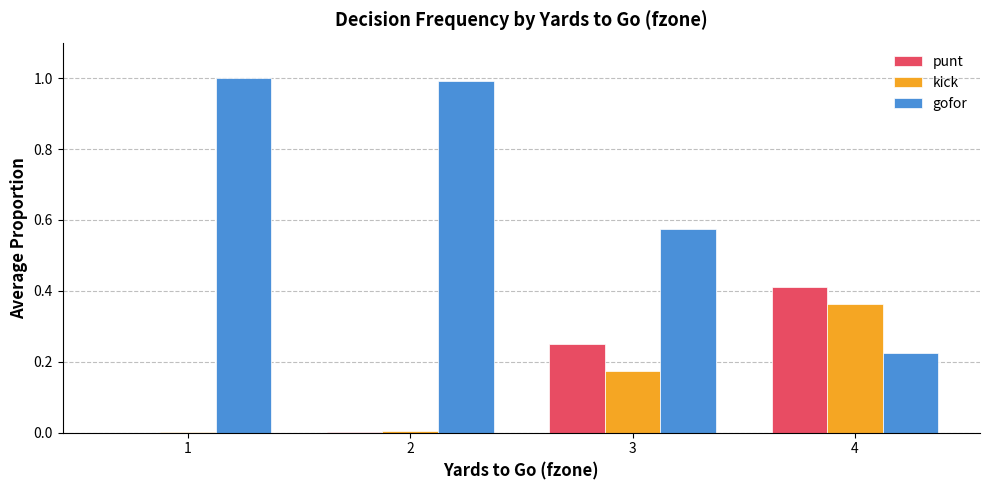

The punt series shows -0.2 at 1. True or false?

False